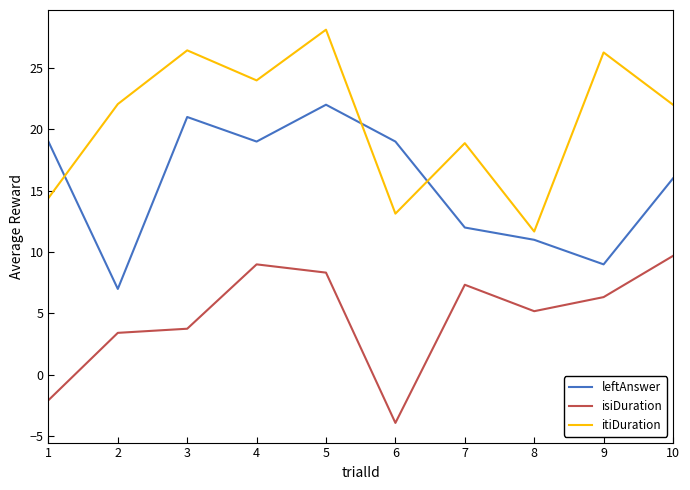

List the series in order of their overall mean, highest first.

itiDuration, leftAnswer, isiDuration